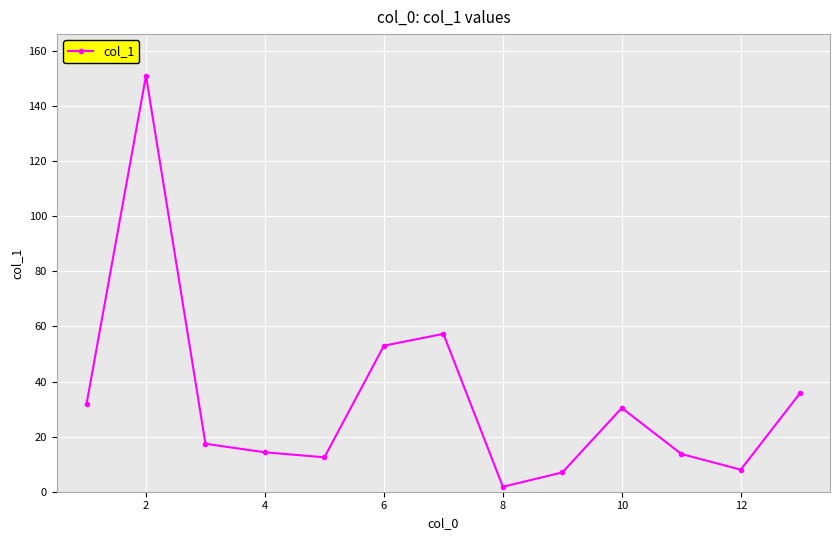

What is the smallest value displayed?

1.8